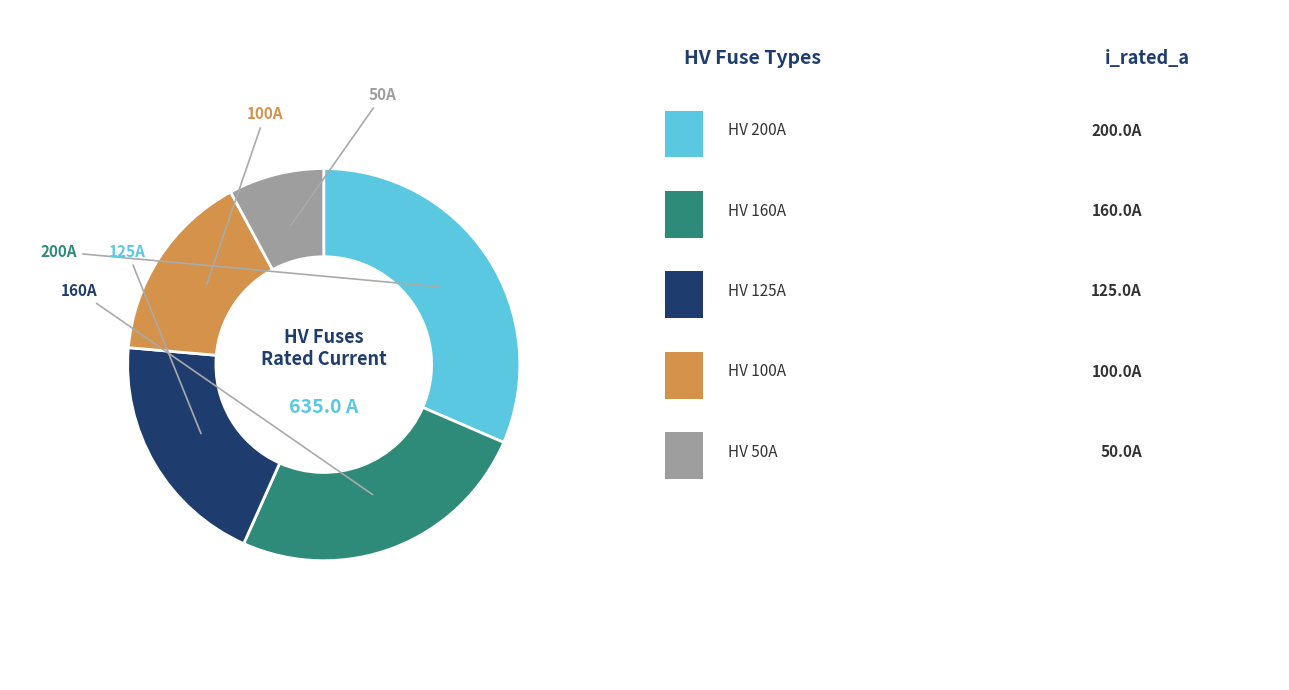

Does any single category account for the majority?

No